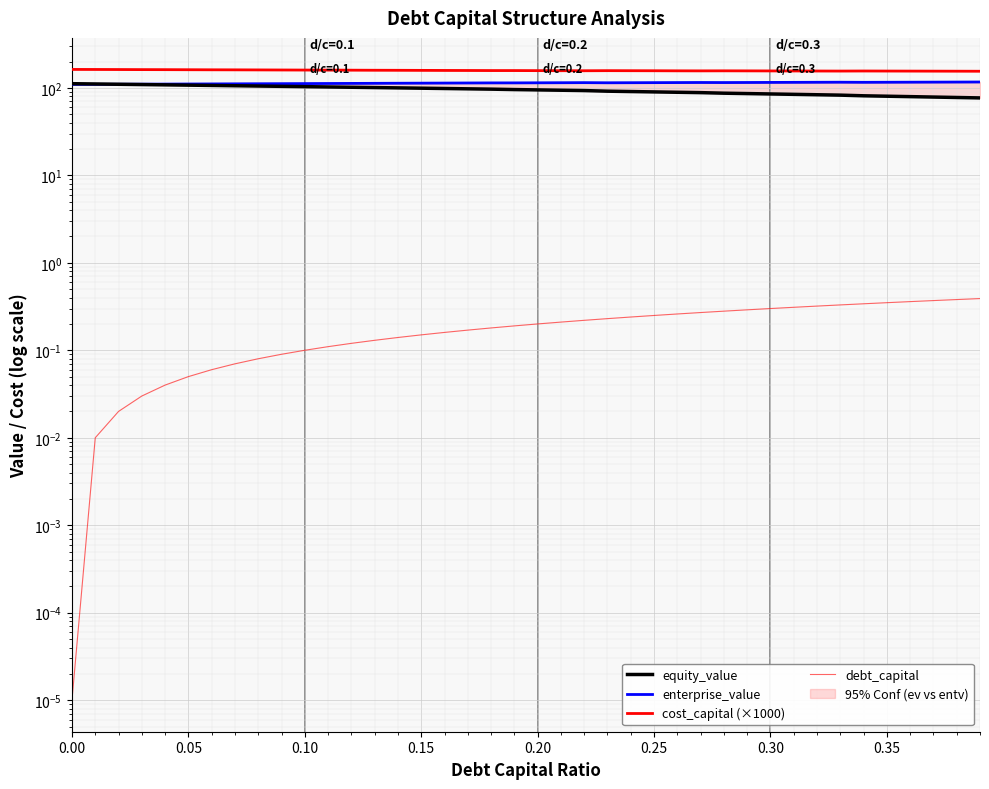

What position from the right is 0.30?

10